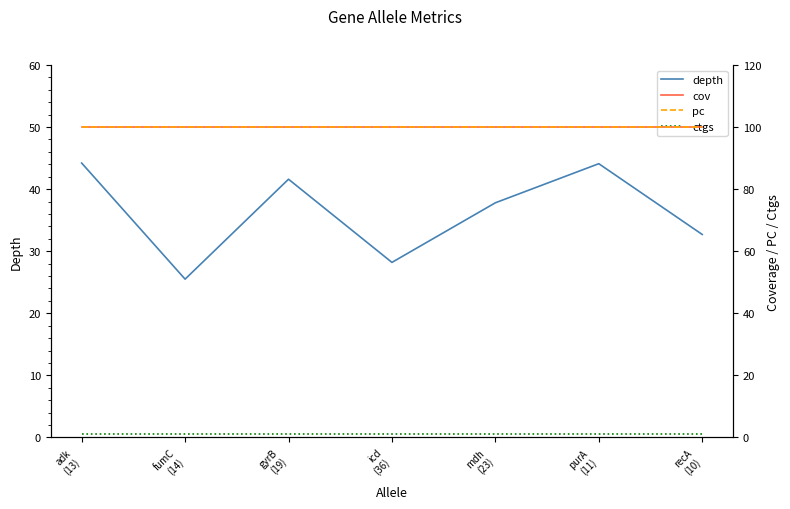

Does the chart have visible grid lines?

No